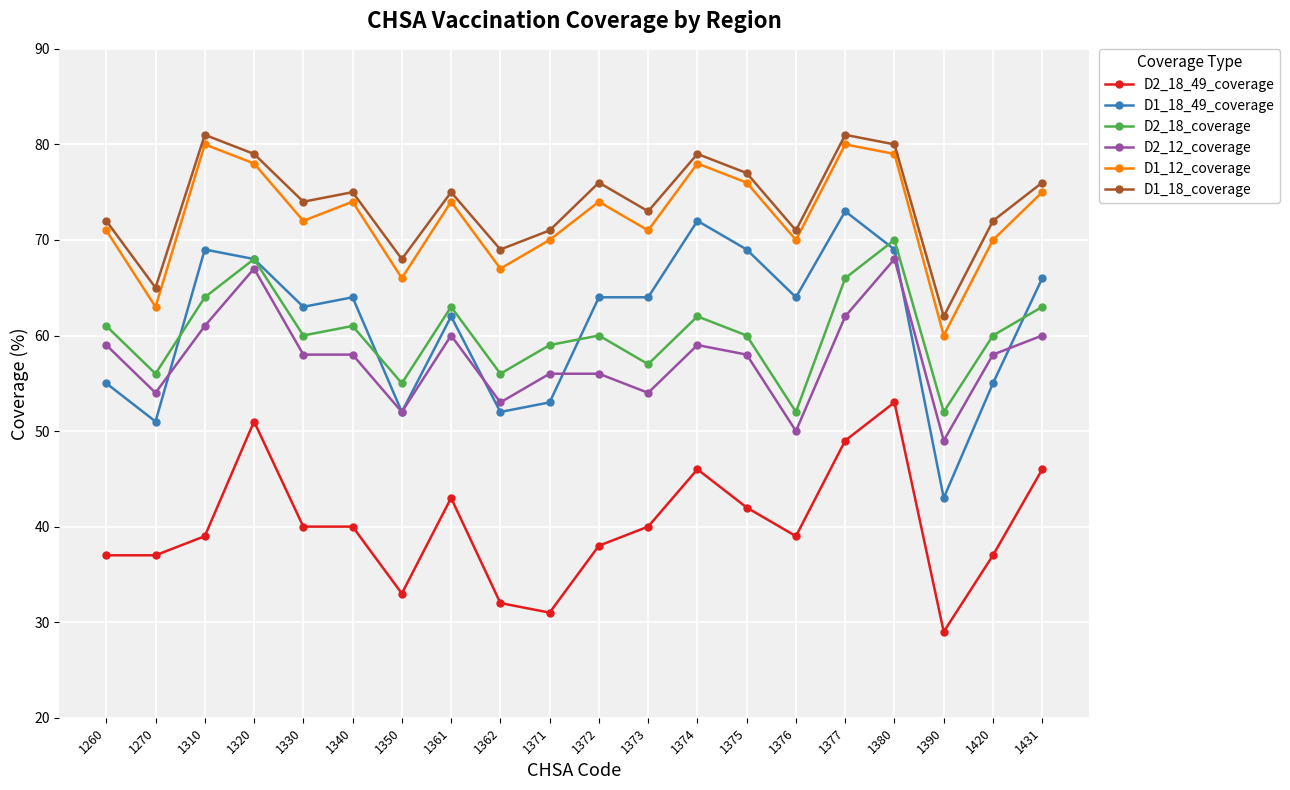

True or false: D2_18_coverage and D1_18_coverage cross at least once.

False